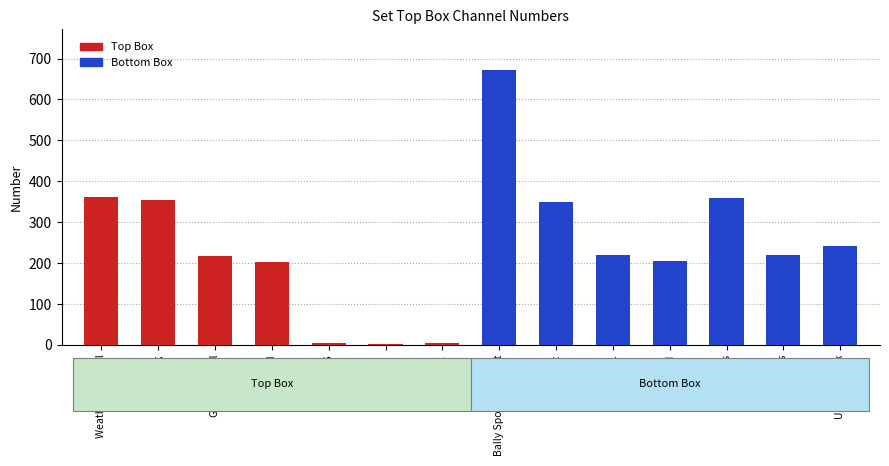

Reading left to right, what are all the values shown in this chart?

362	353	218	202	4	2	5	671	349	219	206	360	220	242